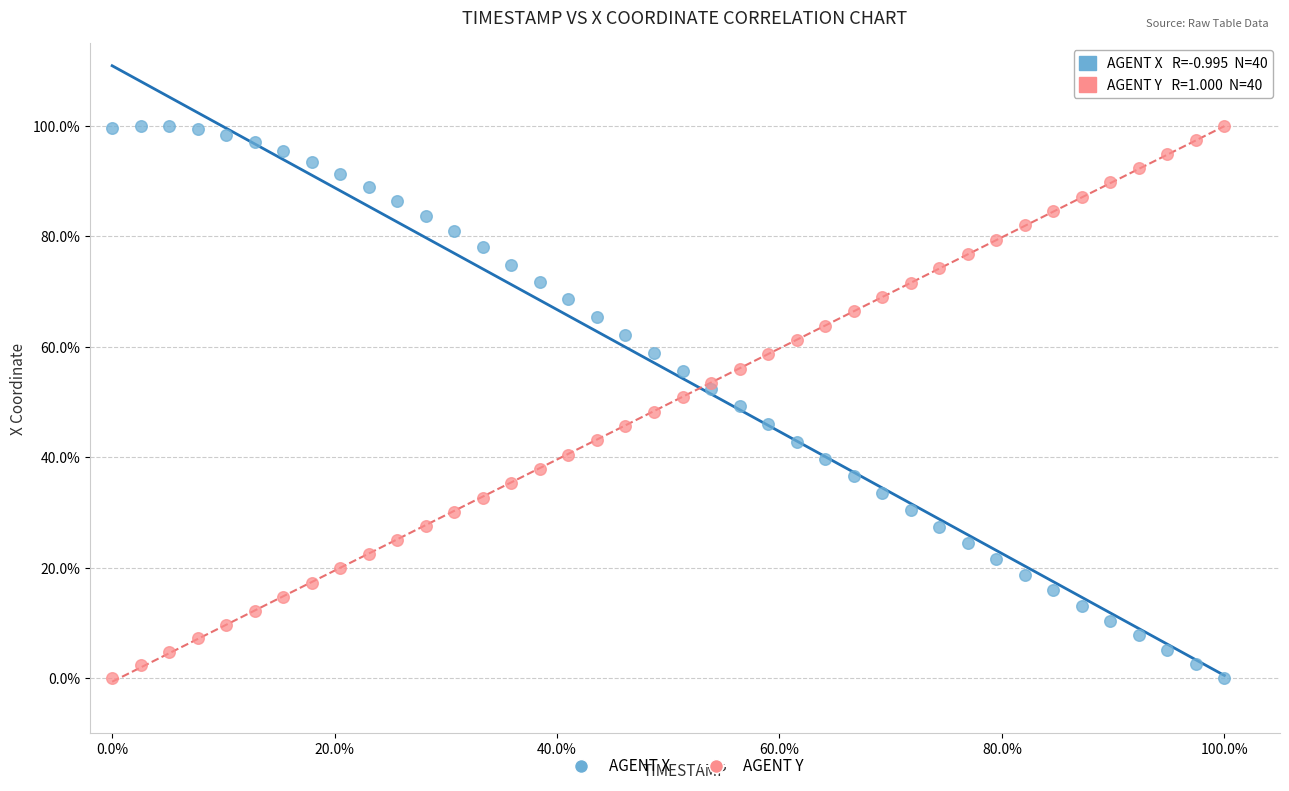

What are all the series names shown in the legend?

AGENT X, AGENT Y